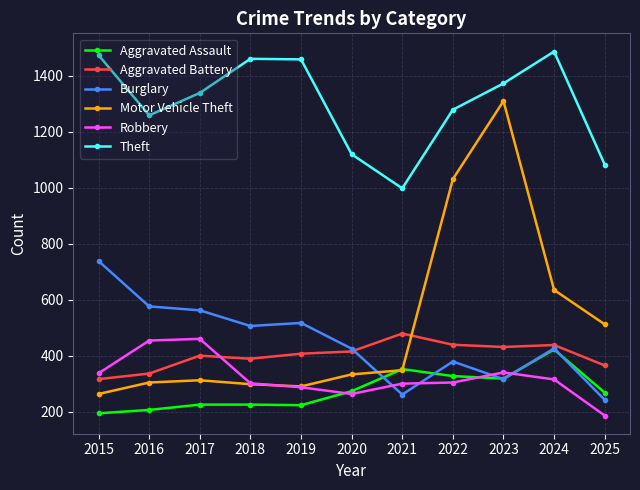

True or false: Theft and Aggravated Battery cross at least once.

False